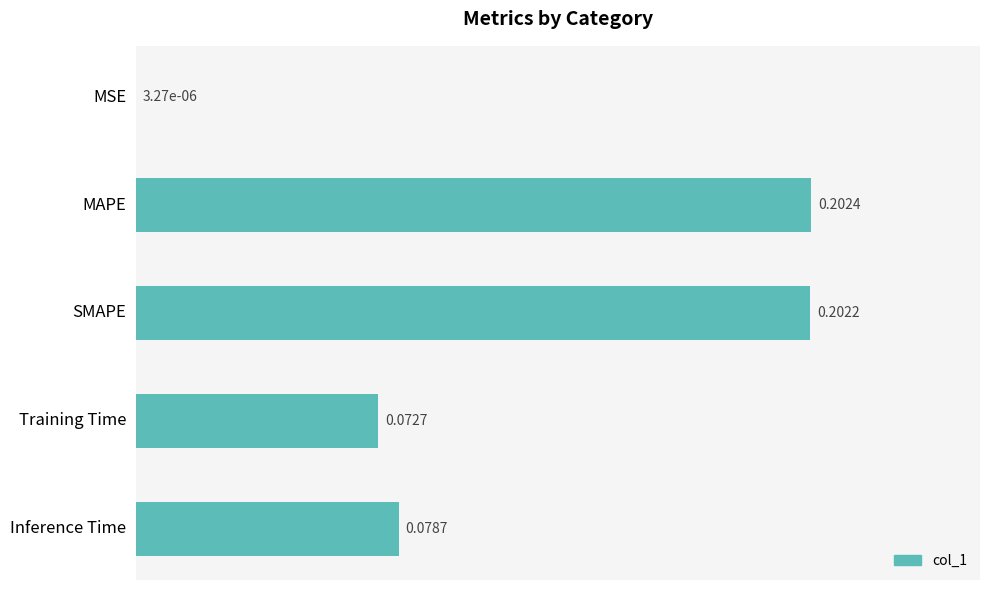

What is the change in value from MSE to Inference Time?

+0.1